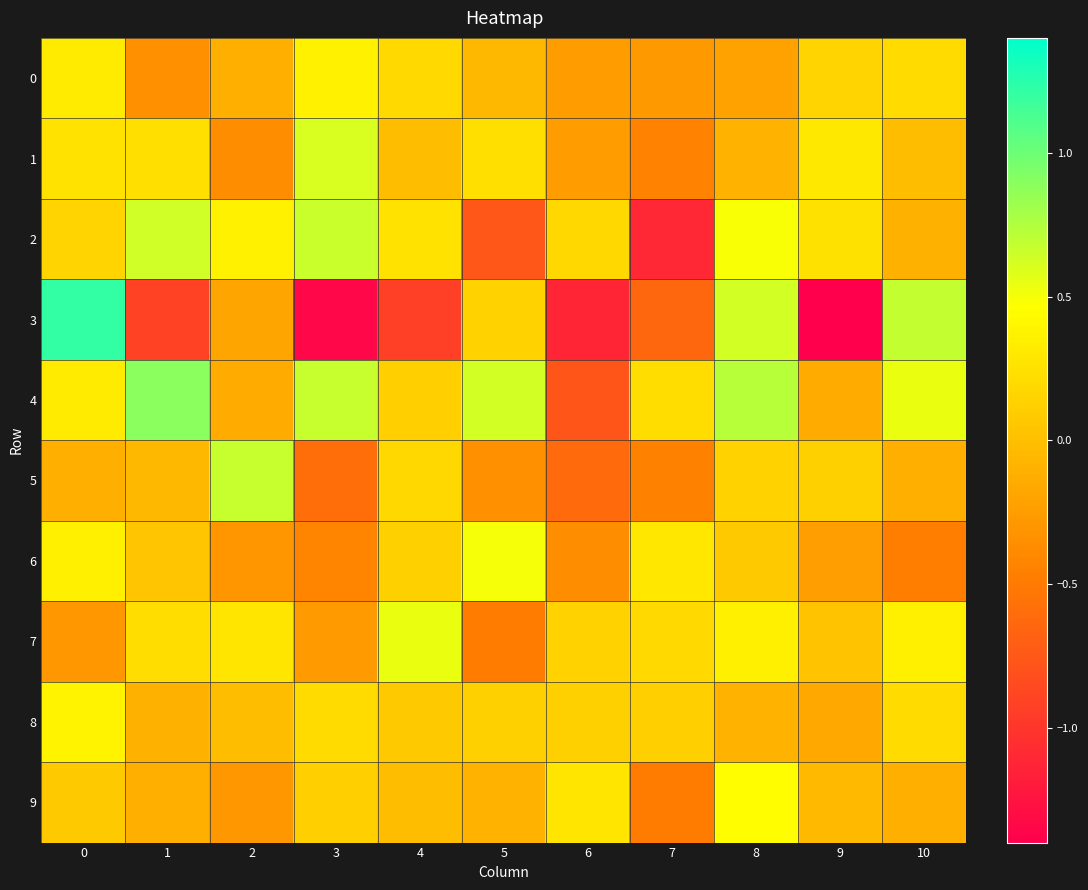

How many categories are shown in the chart?

11